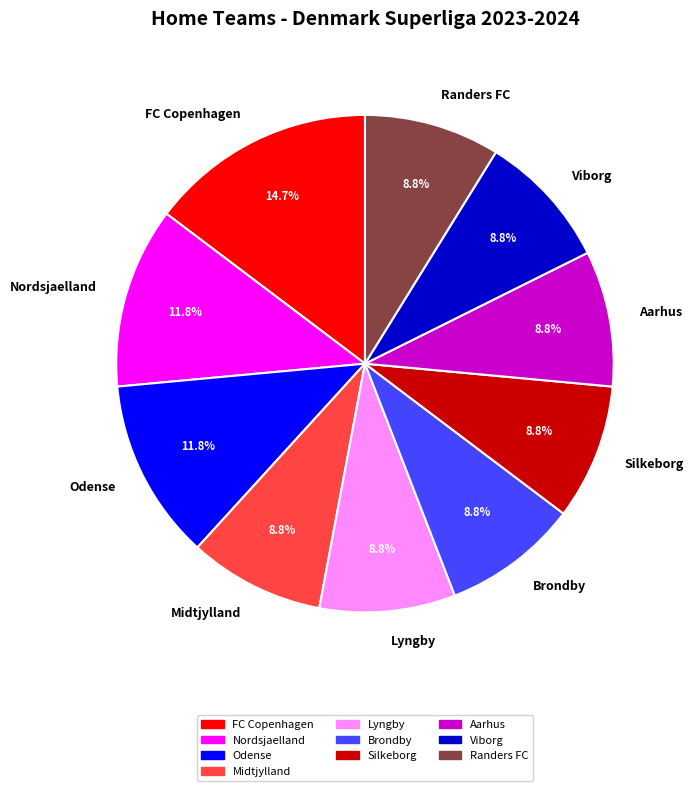

What is the largest slice in the pie chart?

FC Copenhagen